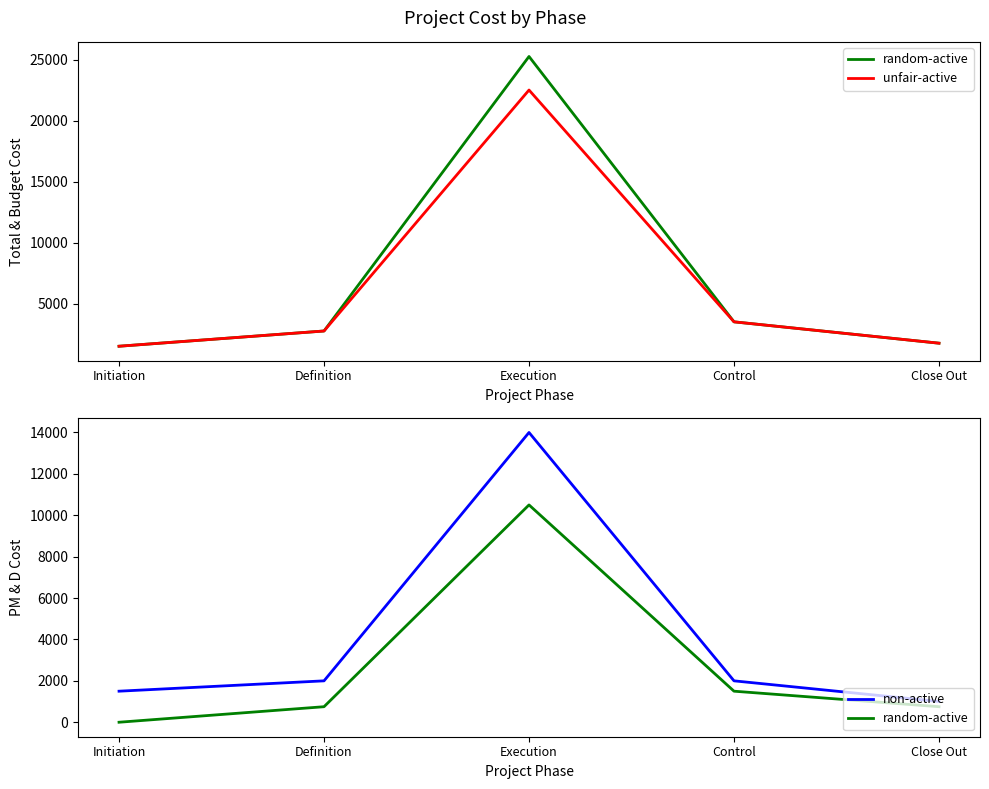

True or false: non-active and random-active intersect in this chart.

False